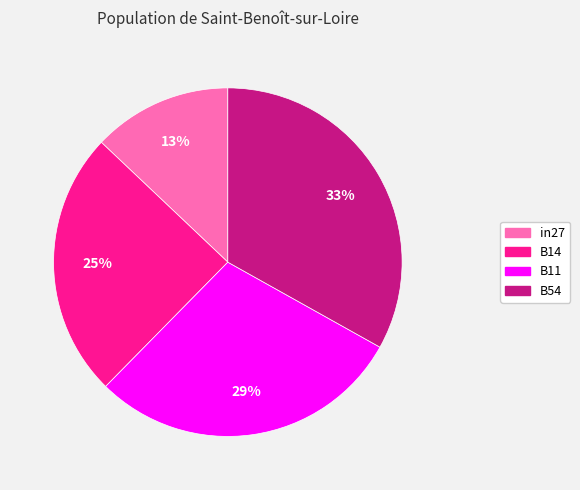

What is the smallest slice in the pie chart?

in27